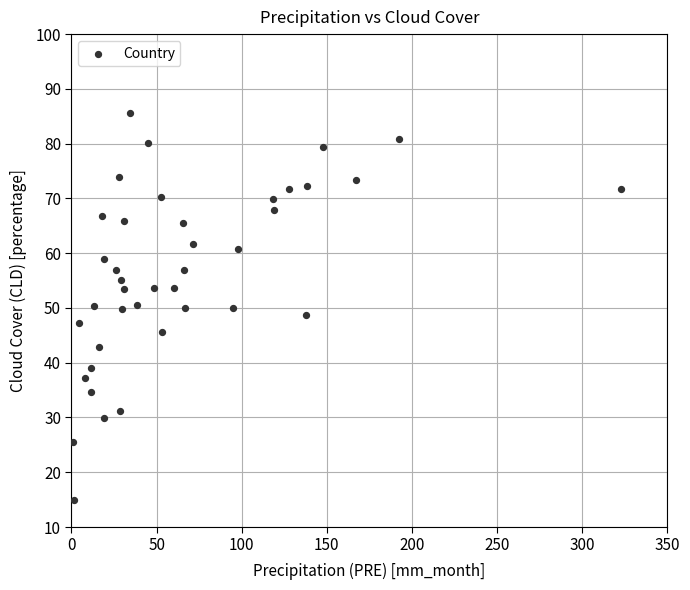

What is the range of X values (max minus min)?

321.9